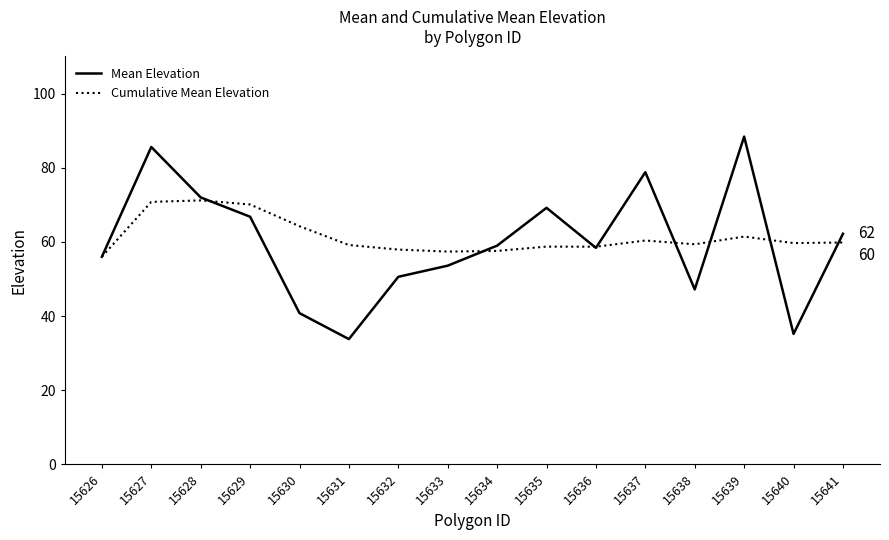

What is the approximate value of Cumulative Mean Elevation at 15630?

64.2